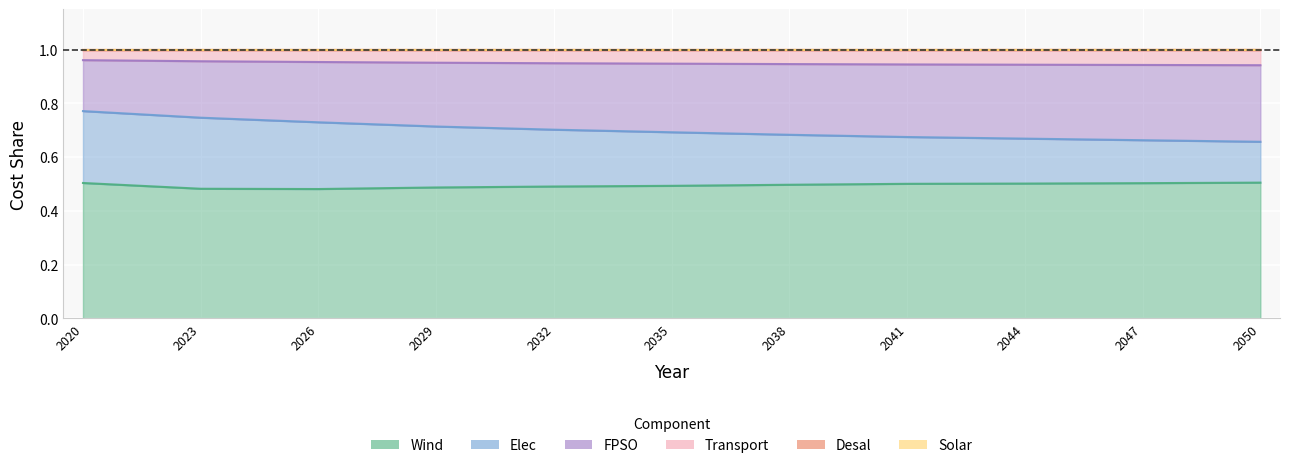

Where is Solar nearest to the value 0?

2020